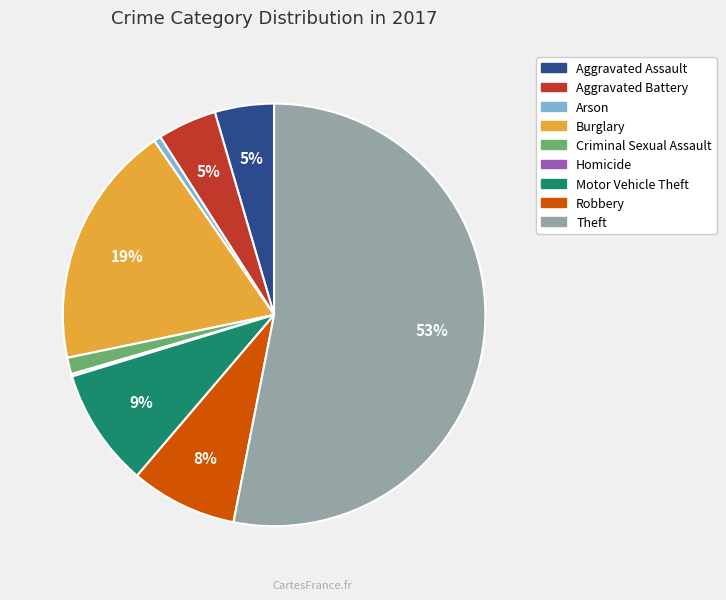

Which has a higher value, Robbery or Theft?

Theft